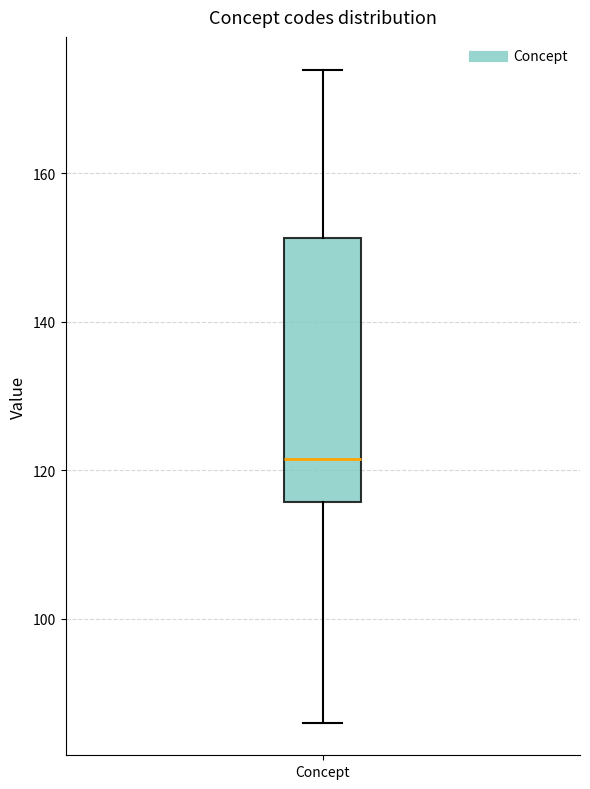

Read this box plot against the y-axis: the position of the median line, the range covered by the box, and the ends of both whiskers. The values are not printed on the chart, so give them approximately, as read against the axis.

median 122, box 116 to 152, whiskers 86 to 174